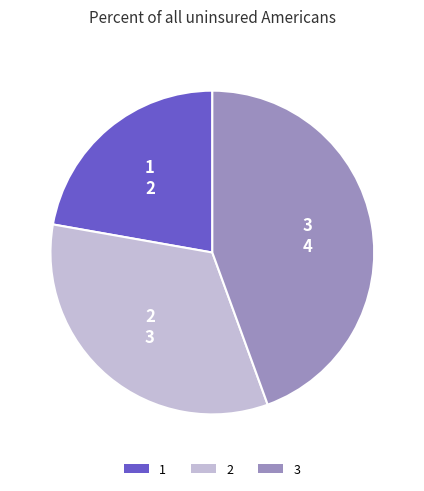

Which slice is the smallest?

1